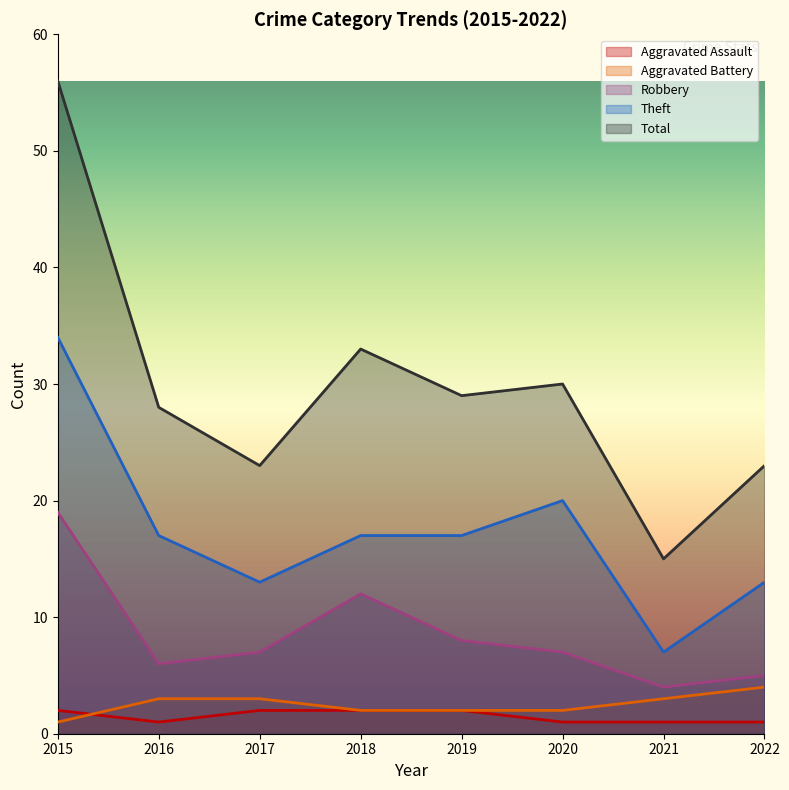

Does the chart have visible grid lines?

No